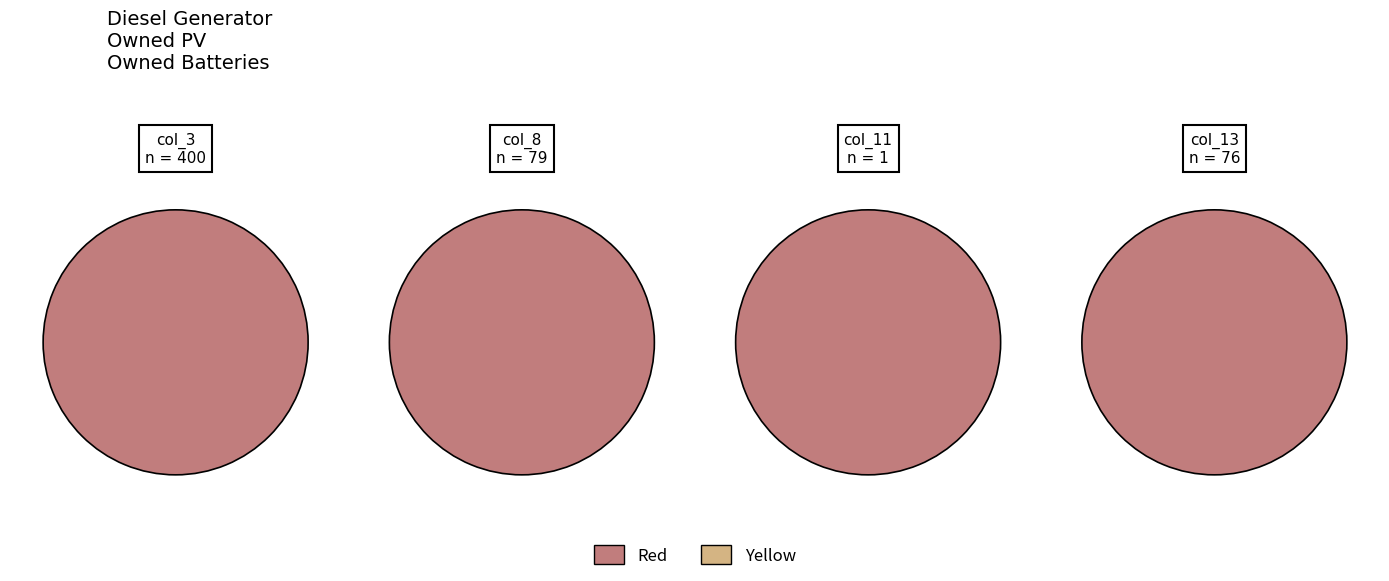

Which slice is the largest?

3